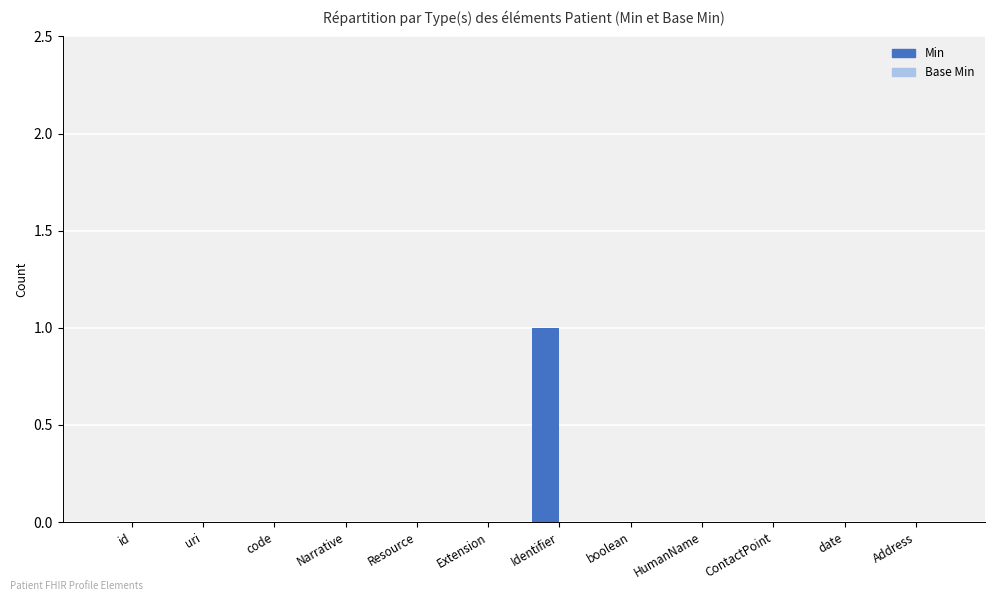

Which label corresponds to the largest value in the chart?

Identifier